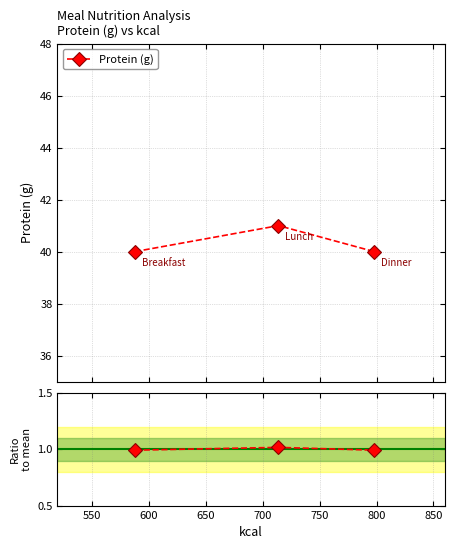

Reading left to right, extract all data points from this chart.

40	41	40